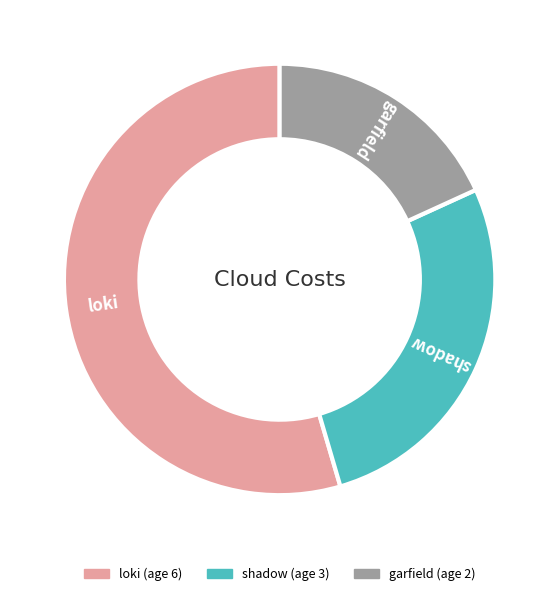

Is there a majority slice in this chart?

Yes